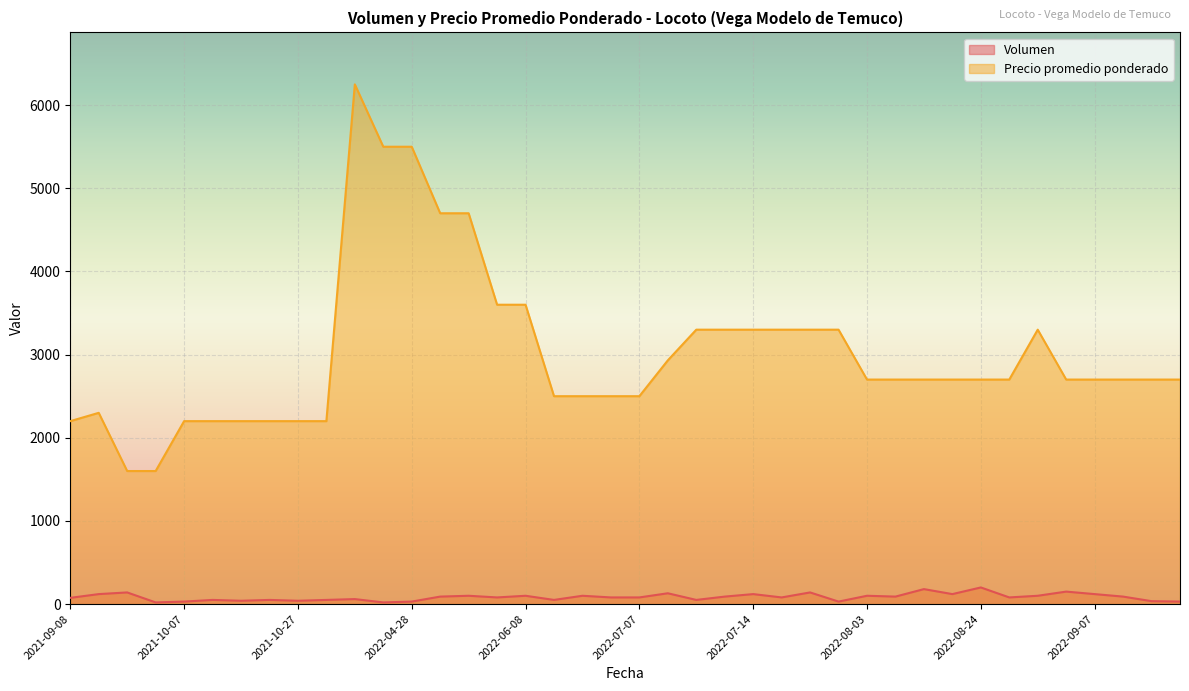

What is the total value across all series at 2022-07-15?

3380